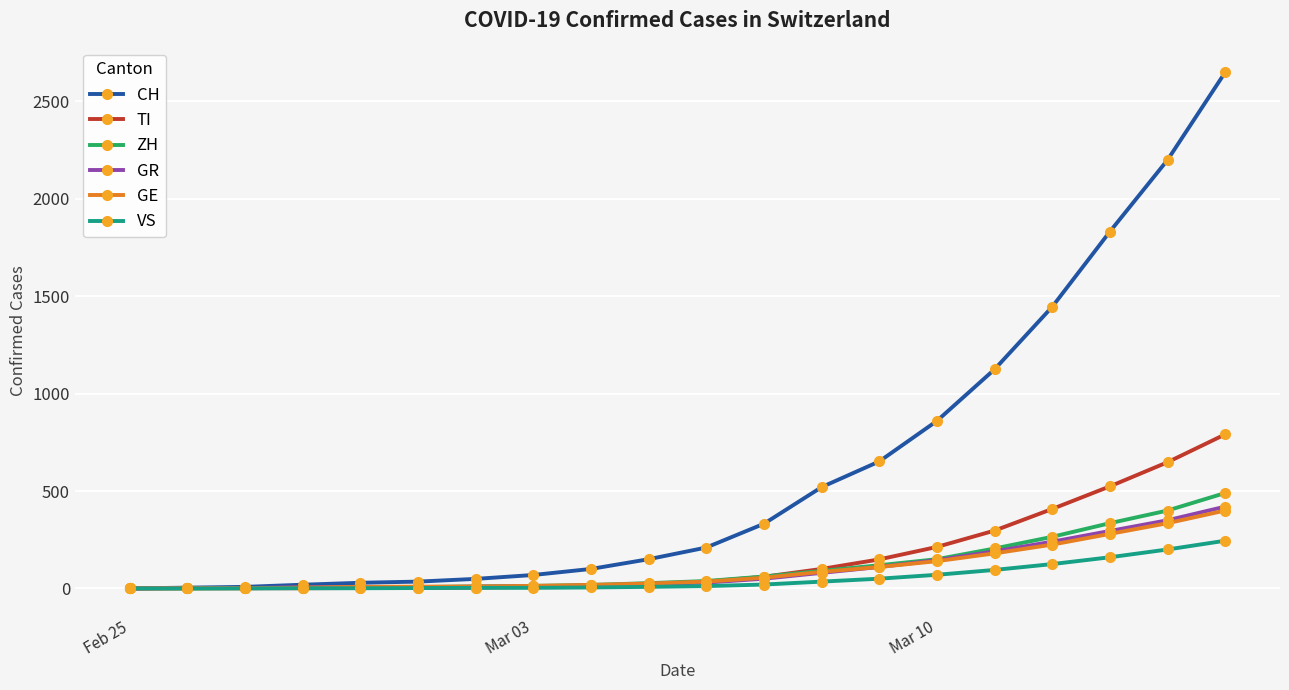

Which series has the largest range (max minus min)?

CH